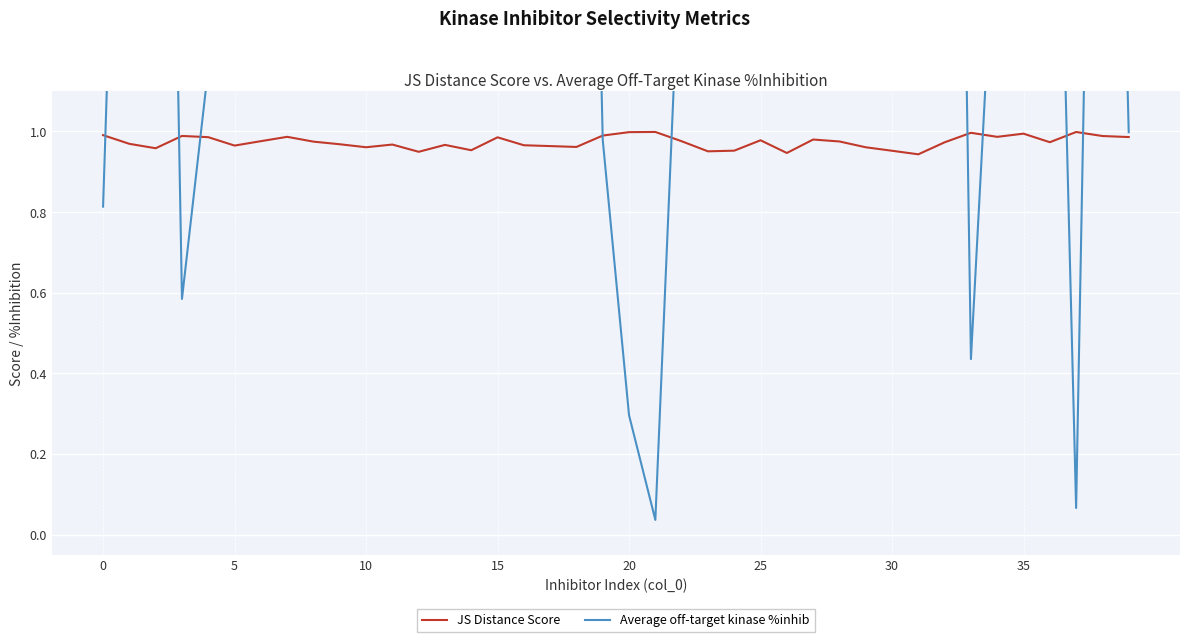

True or false: Average off-target kinase %inhib and JS Distance Score intersect in this chart.

True